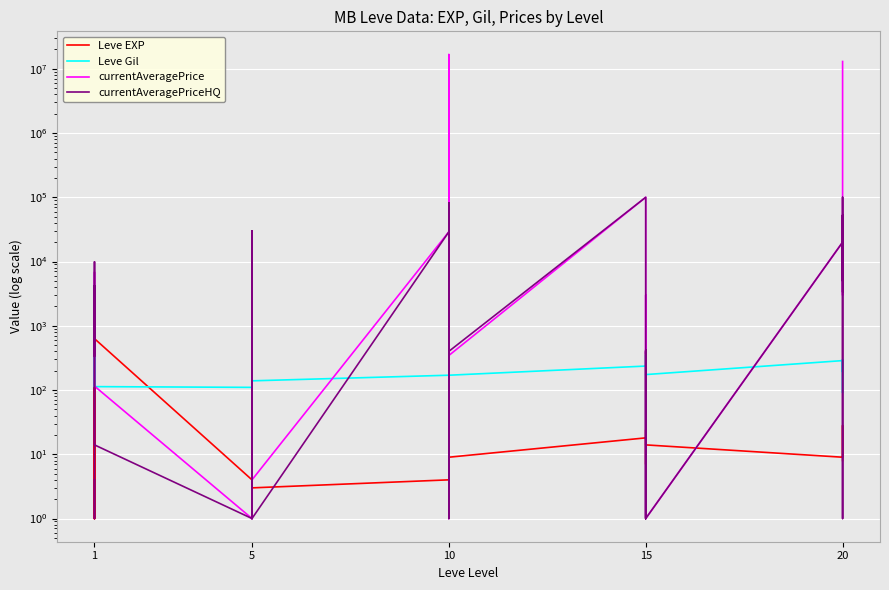

True or false: Leve Gil has a value of 90 at 10.

False